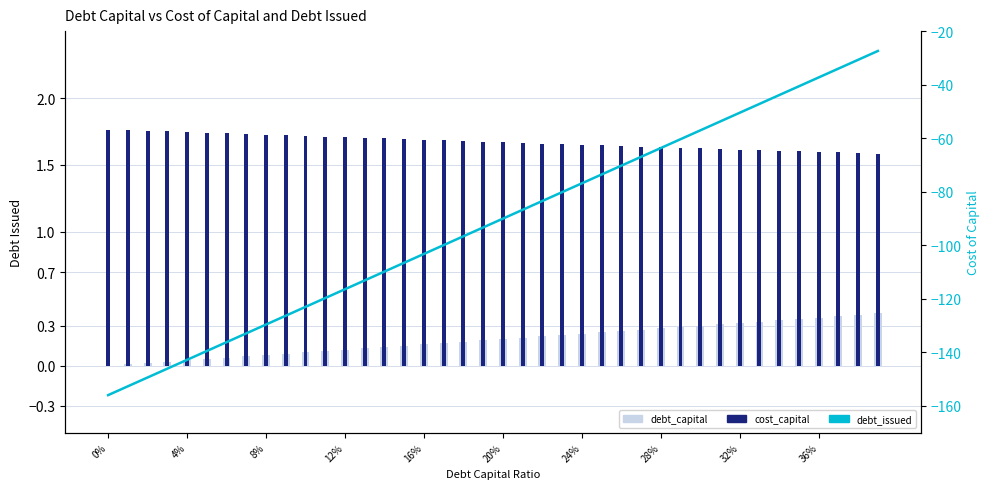

What position from the left is 21?

22